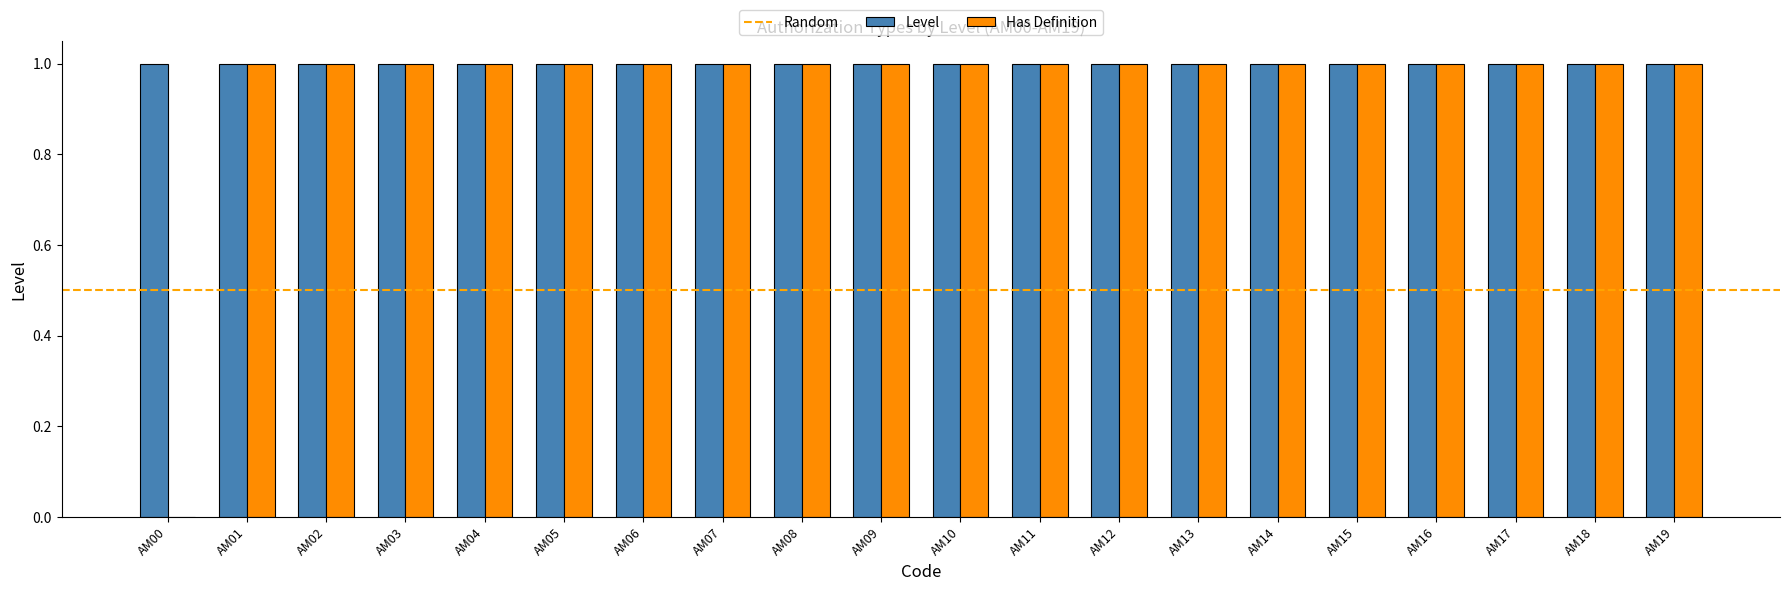

What is the sum of all Has Definition values?

19